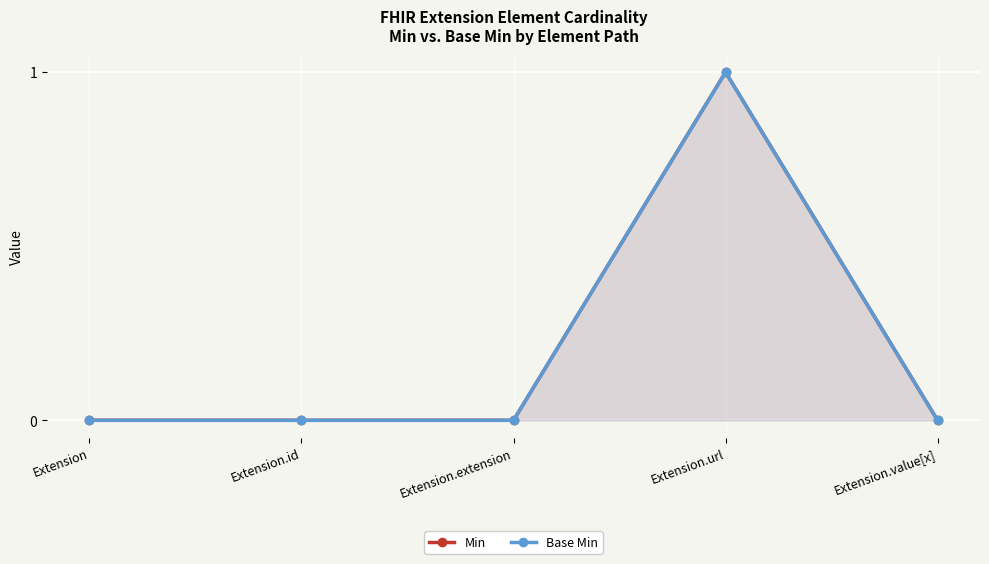

How many values in the Base Min series exceed 0?

1